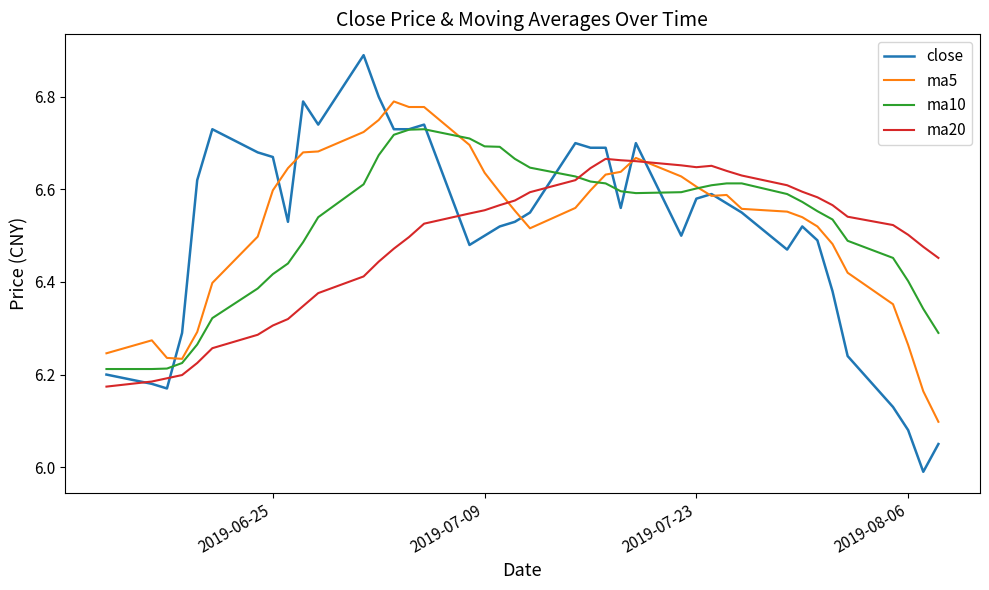

List the series in order of their peak value, lowest first.

ma20, ma10, ma5, close